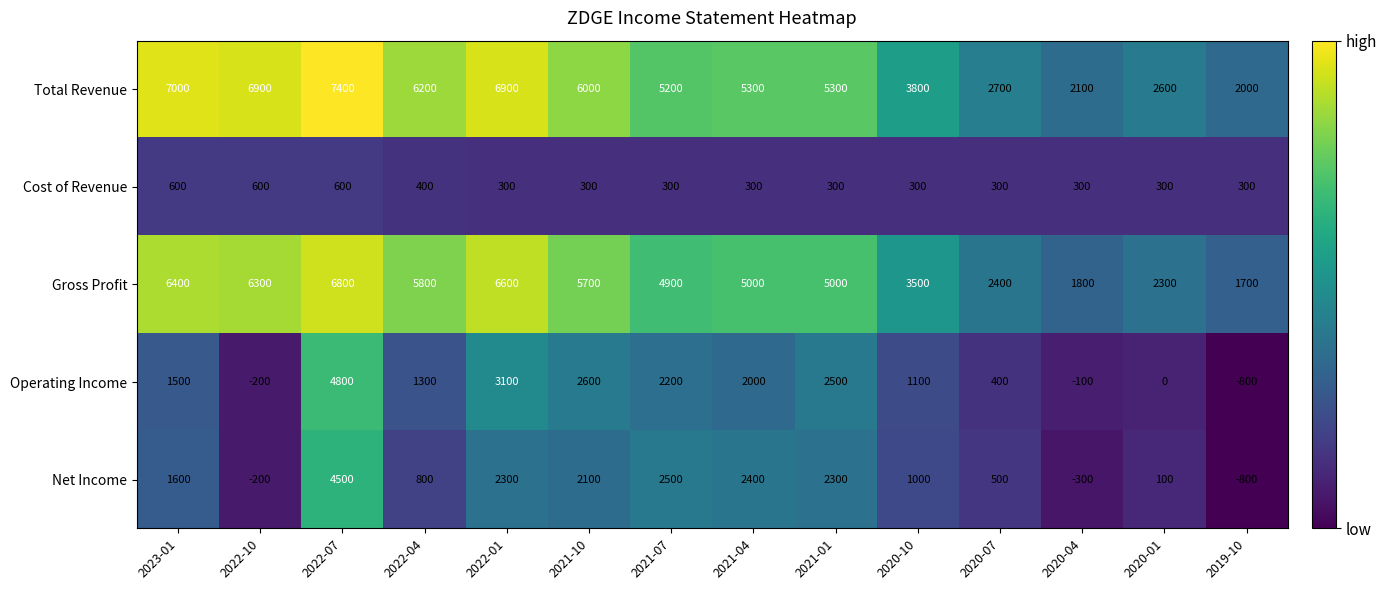

What is the minimum value for Gross Profit?

1700